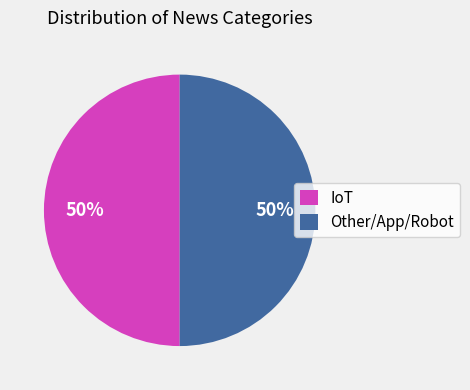

Is it true that Other/App/Robot is 50% of the pie?

True